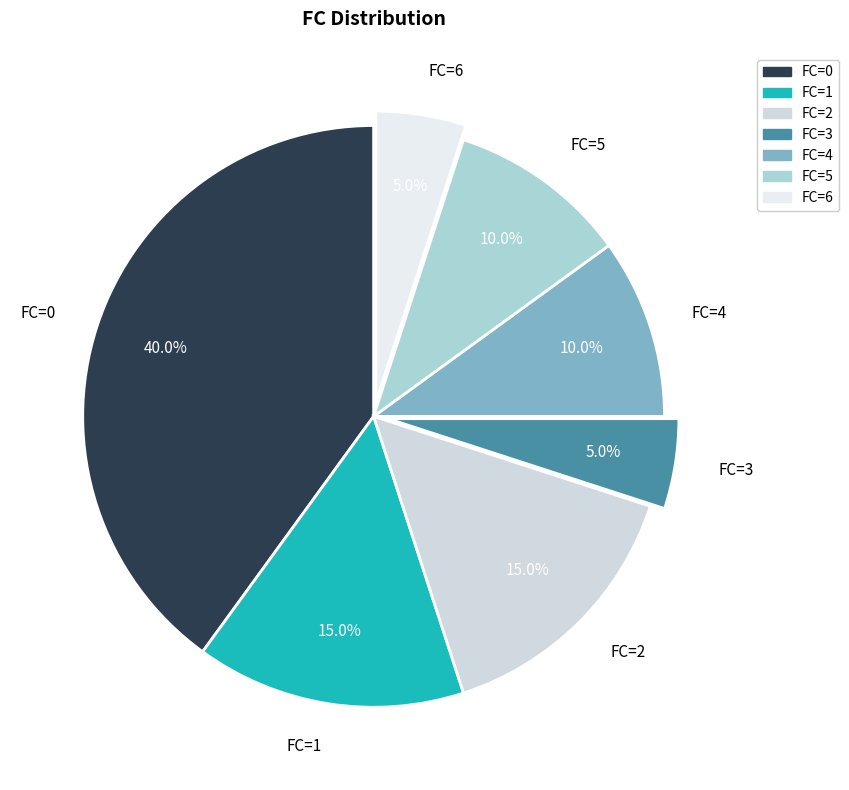

True or false: FC=6 accounts for 5% of the total.

True